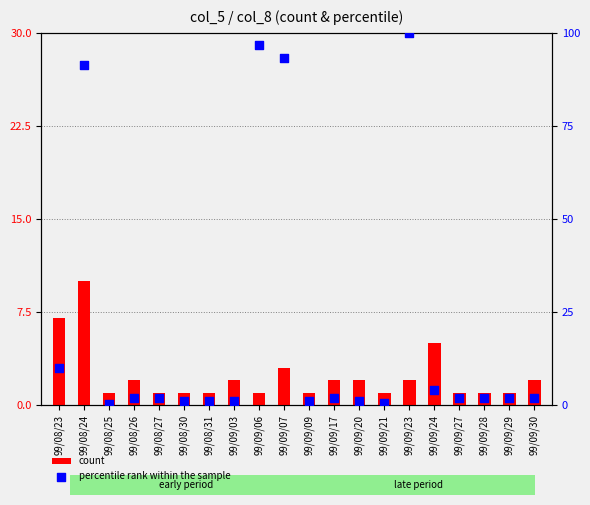

Which series reaches the maximum Y coordinate?

percentile rank within the sample